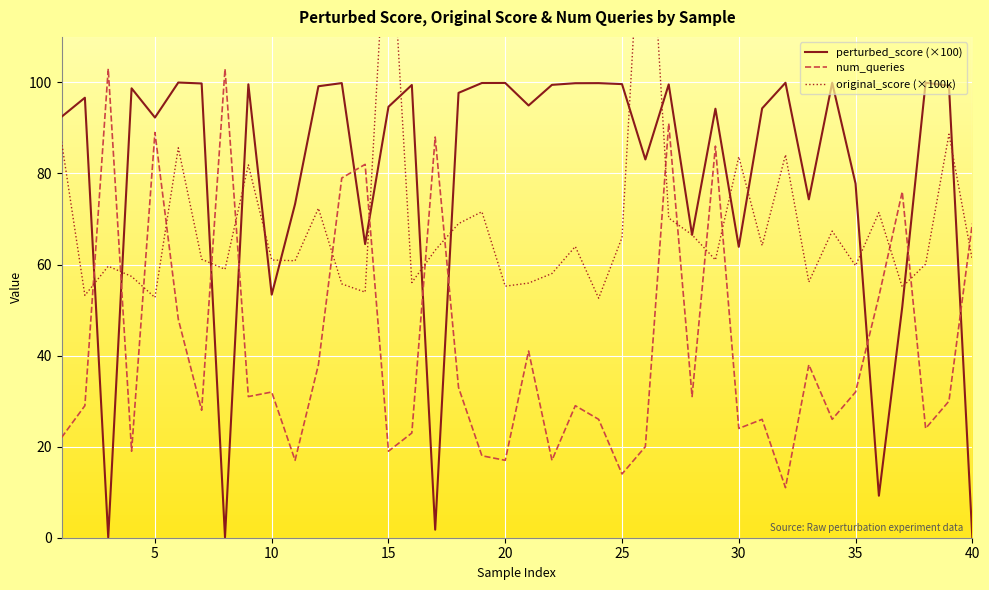

What is the sum of the perturbed_score (×100) values at 35 and 25?

177.4